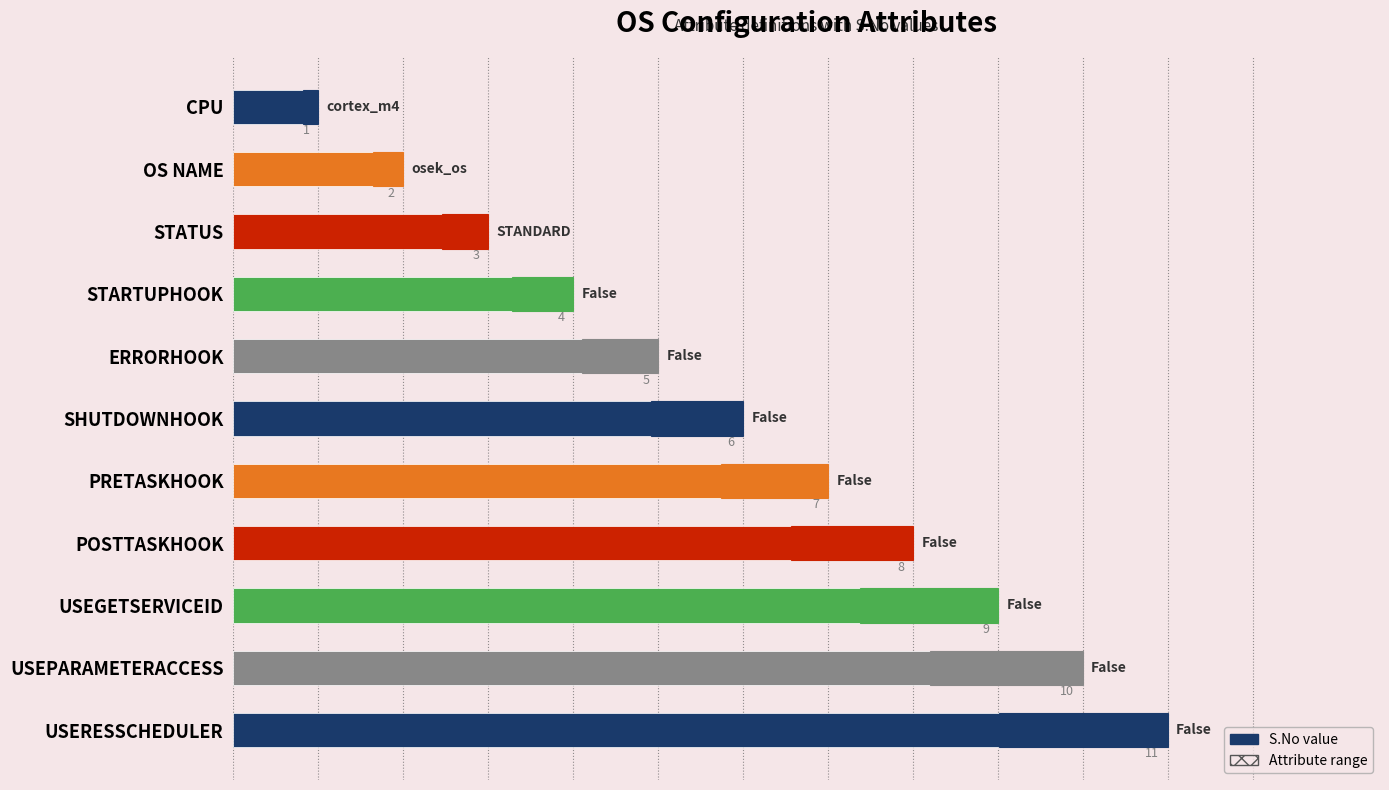

Is the value of Range at 6 greater than the value of S.No at 9?

No